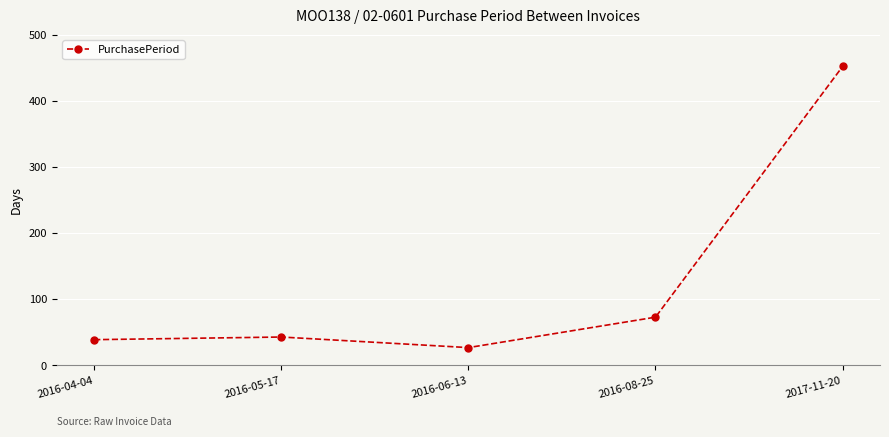

What is the label of the 1st point from the left?

2016-04-04